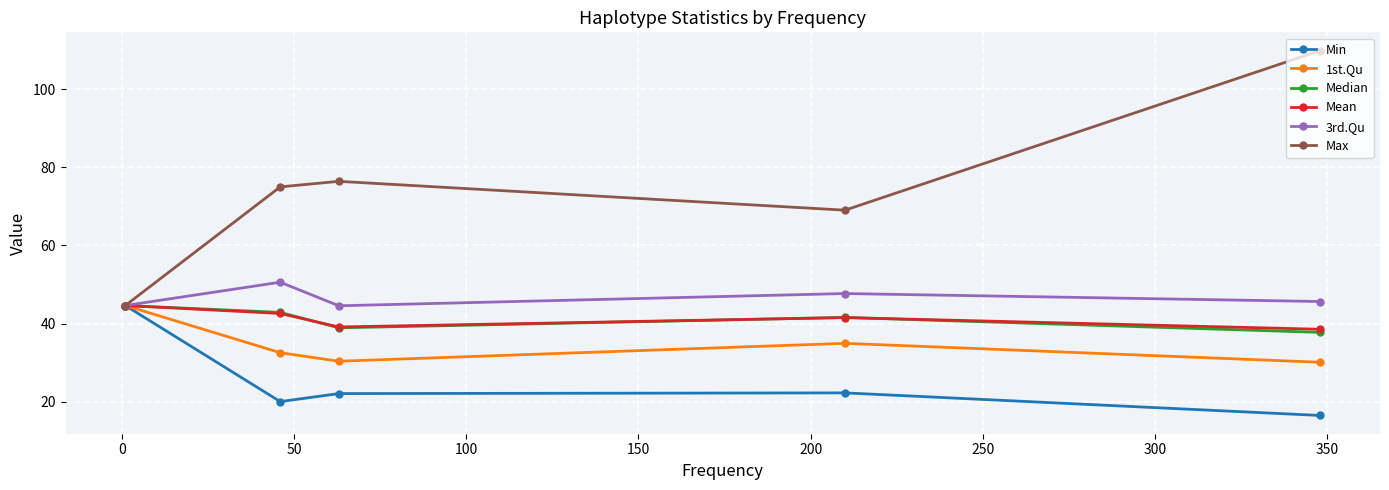

What is the value of the Median point at the 5th from the left?

37.8